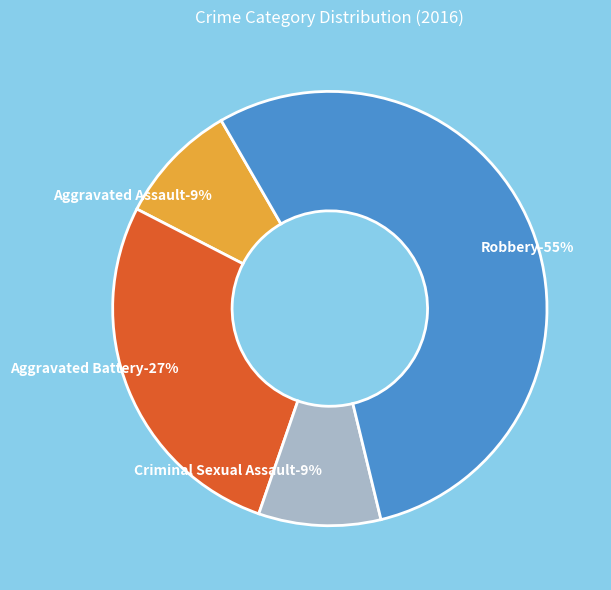

Which category has the biggest portion of the pie?

Robbery